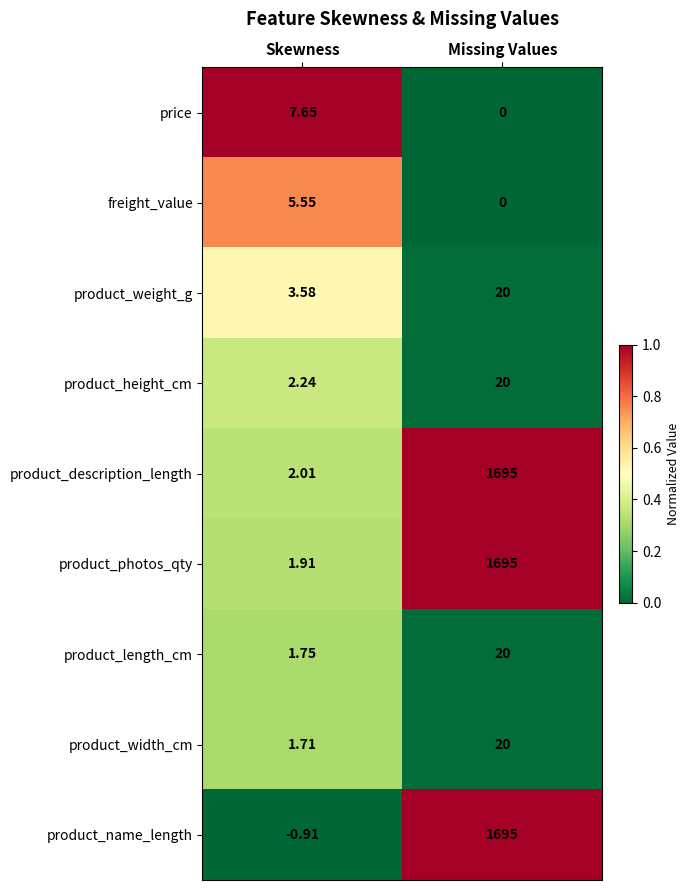

Which category has the highest value in the product_name_length series?

Missing Values